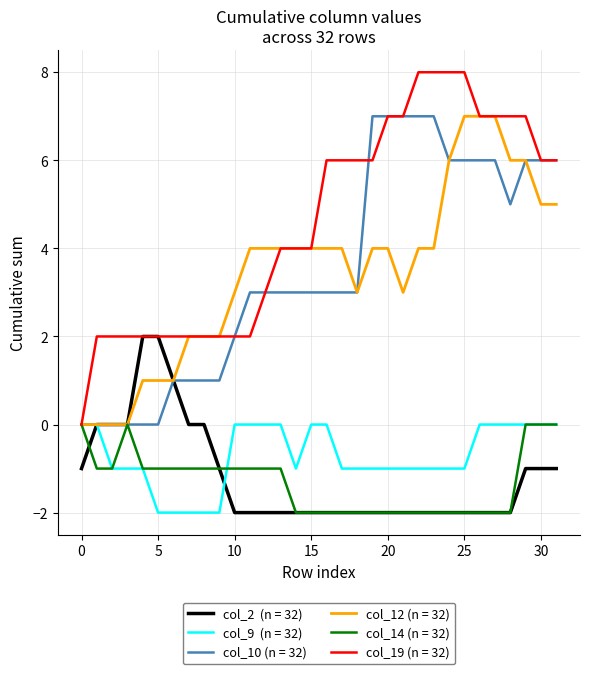

What is the greatest value displayed?

8